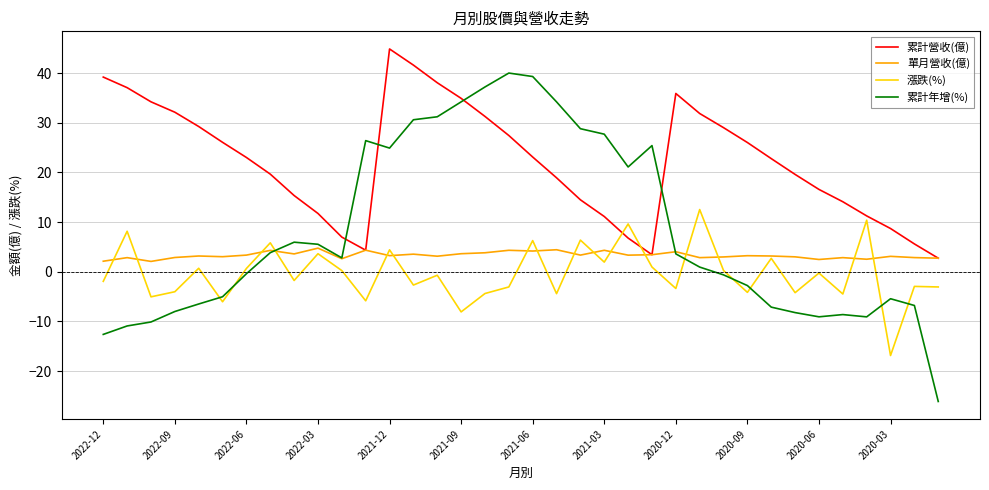

What is the minimum value for 累計年增(%)?

-26.1